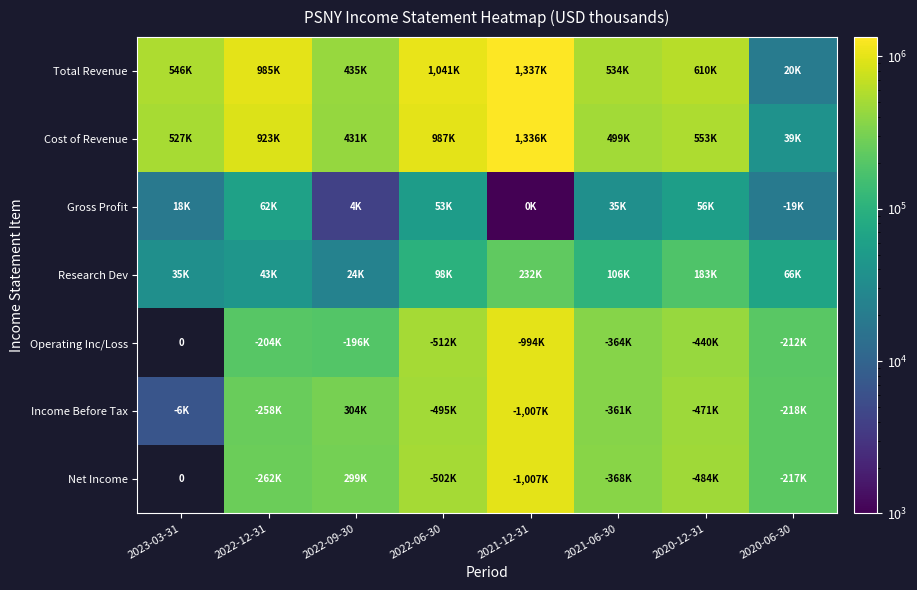

Is it true that Operating Inc/Loss equals 345078.8 at 2022-12-31?

False